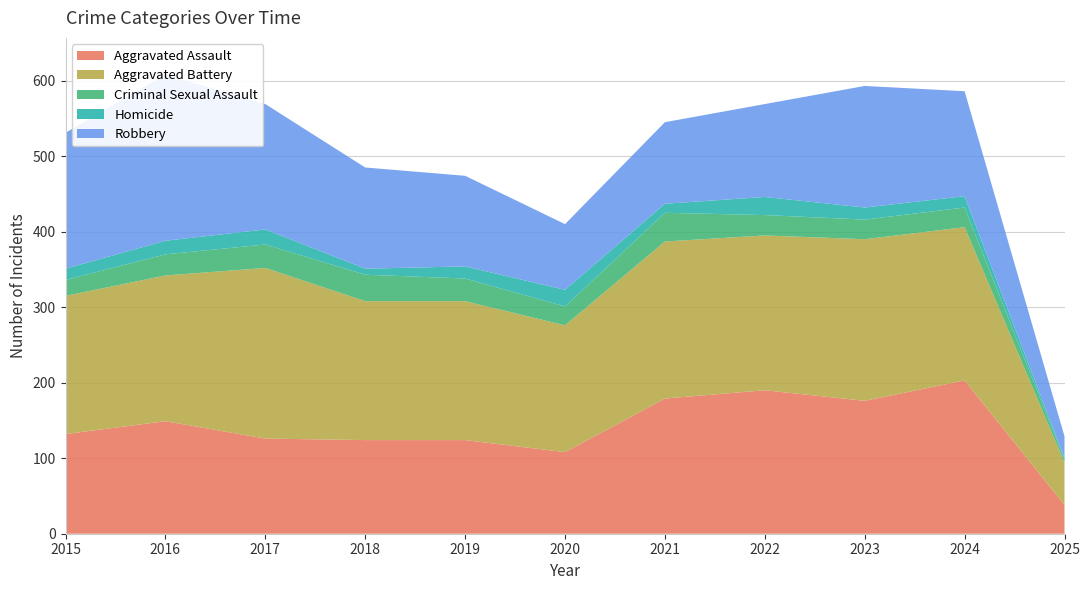

Reading left to right, what are all the values shown in this chart?

Aggravated Assault: 132	149	126	124	124	108	179	190	176	203	38
Aggravated Battery: 183	193	226	184	184	168	208	205	214	203	56
Criminal Sexual Assault: 21	28	31	35	30	25	38	27	26	26	4
Homicide: 15	18	20	8	16	22	12	24	16	15	2
Robbery: 180	220	166	134	120	87	108	123	161	139	29